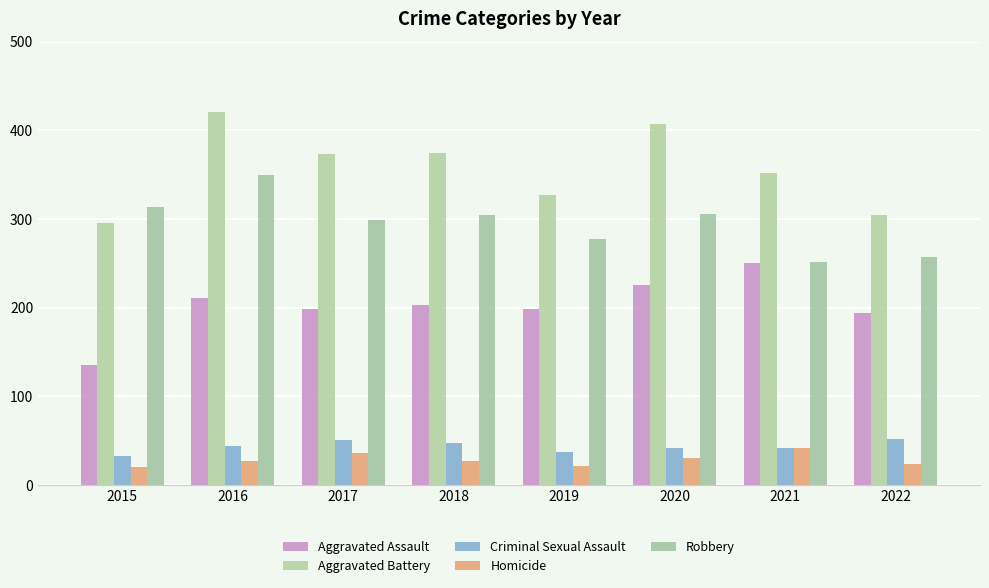

Reading left to right, extract all data points from this chart.

Aggravated Assault: 2015=135	2016=211	2017=199	2018=203	2019=198	2020=226	2021=250	2022=194
Aggravated Battery: 2015=296	2016=420	2017=373	2018=374	2019=327	2020=407	2021=352	2022=304
Criminal Sexual Assault: 2015=33	2016=44	2017=51	2018=47	2019=37	2020=42	2021=42	2022=52
Homicide: 2015=21	2016=27	2017=36	2018=27	2019=22	2020=31	2021=42	2022=24
Robbery: 2015=314	2016=350	2017=299	2018=305	2019=277	2020=306	2021=252	2022=257